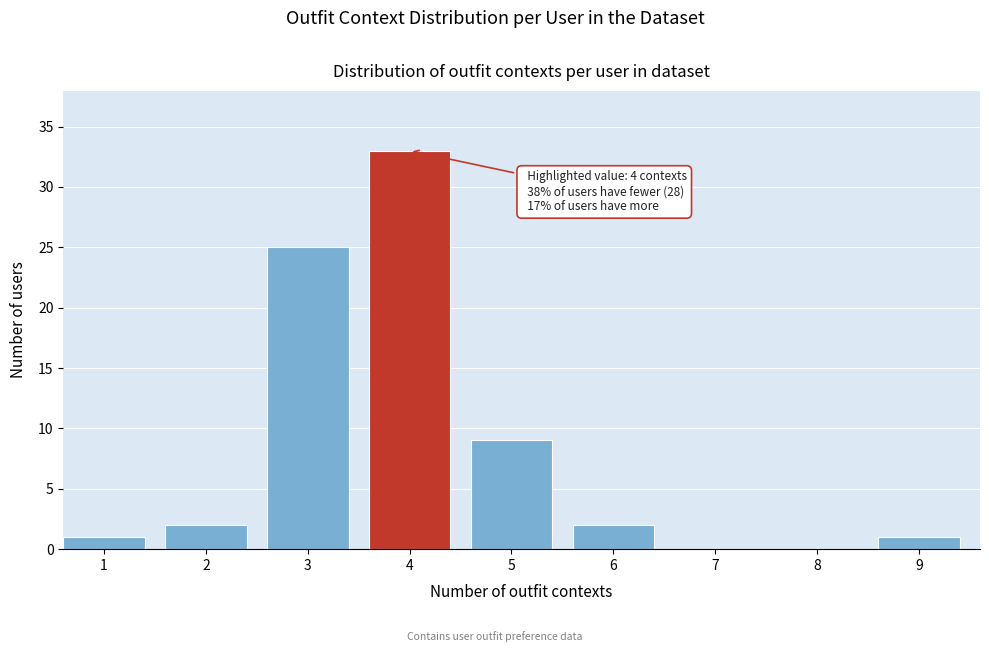

Reading left to right, what are all the values shown in this chart?

1=1	2=2	3=25	4=33	5=9	6=2	7=0	8=0	9=1